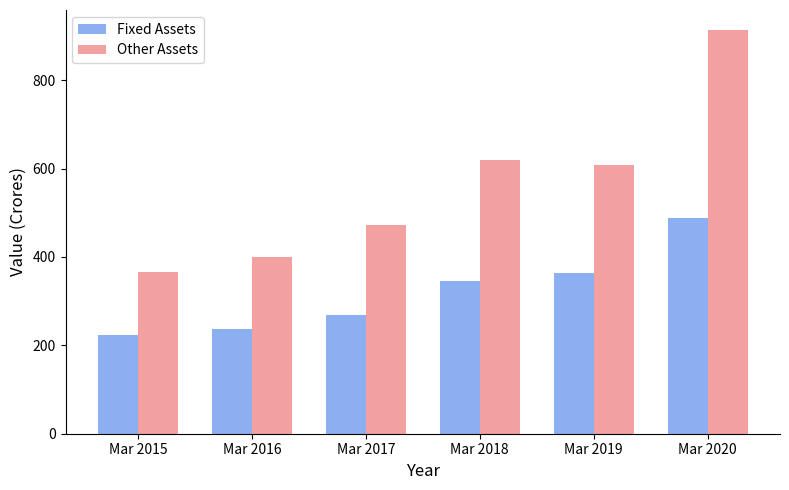

What is the average value of the Other Assets series?

564